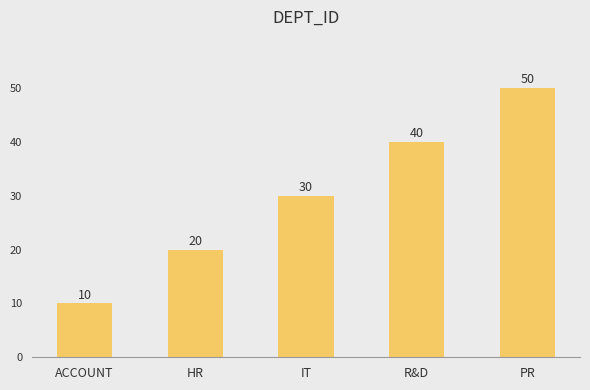

What is the difference between the second highest and second lowest values?

20